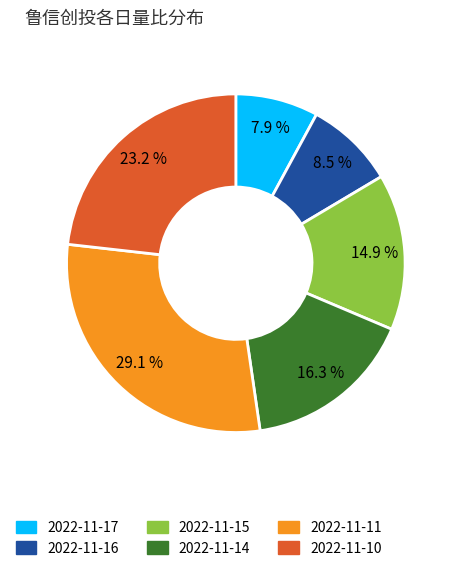

Does 2022-11-14 represent more than half of the total?

No